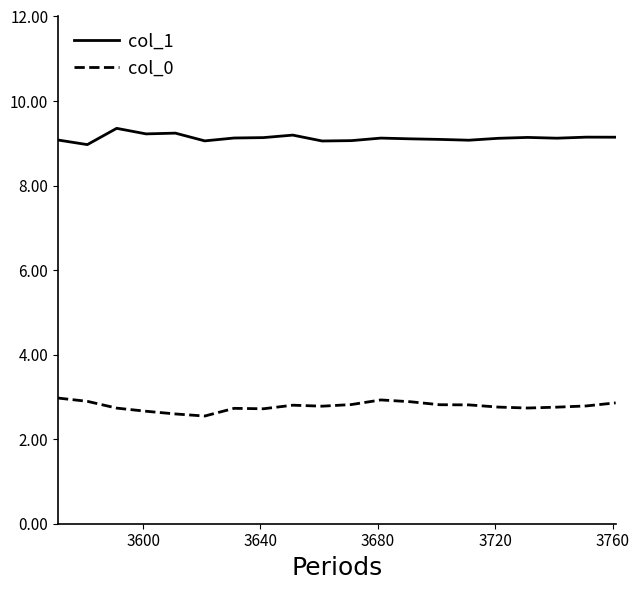

Which series has the largest total across all categories?

col_1